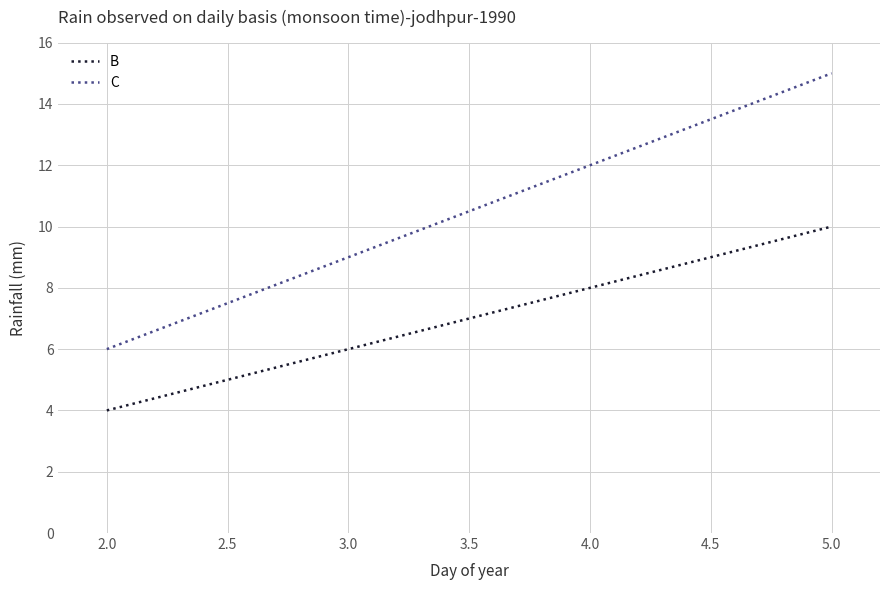

What is the minimum value shown in the chart?

4